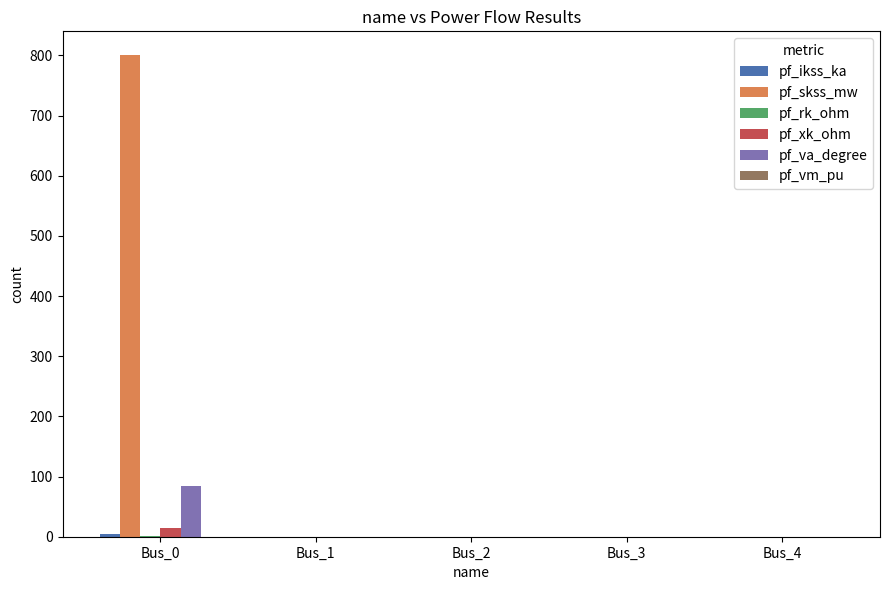

True or false: pf_skss_mw has a value of 346.6 at Bus_0.

False